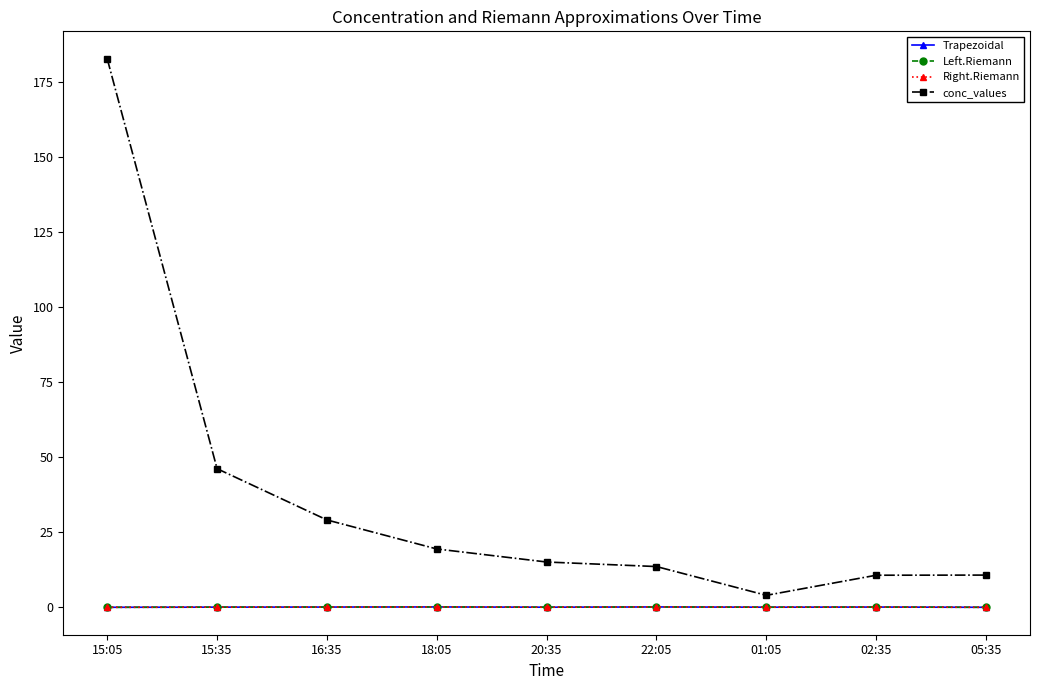

What is the sum of all Right.Riemann values?

1.0